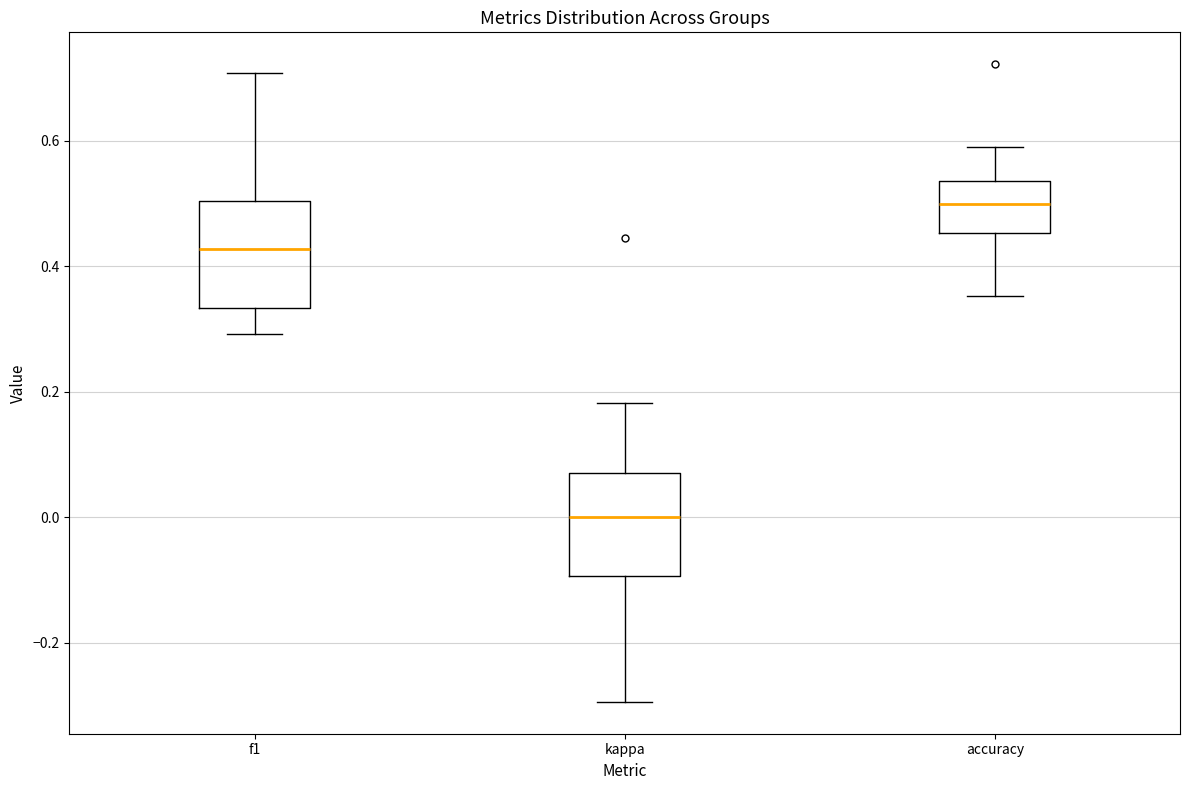

Where is the lower edge of the box for accuracy on the y-axis? The values are not printed on the chart, so give them approximately, as read against the axis.

0.46